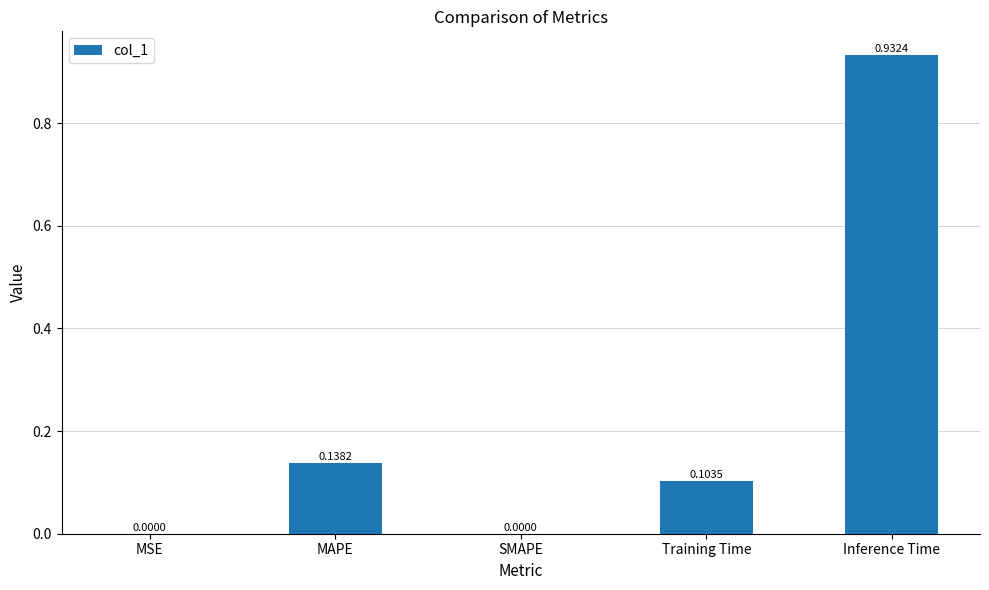

Between Training Time and SMAPE, which is larger?

Training Time